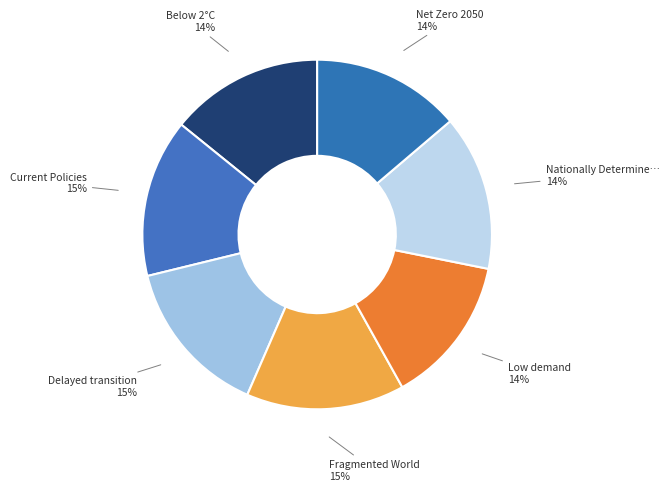

Rank the categories by value from lowest to highest.

Low demand, Net Zero 2050, Below 2°C, Nationally Determined Contributions, Current Policies, Delayed transition, Fragmented World